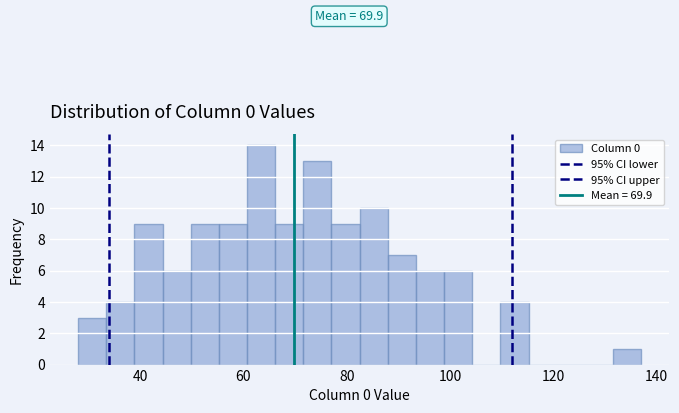

Around what value on the x-axis is the tallest bar? Give the approximate position of its centre, as read against the axis.

64